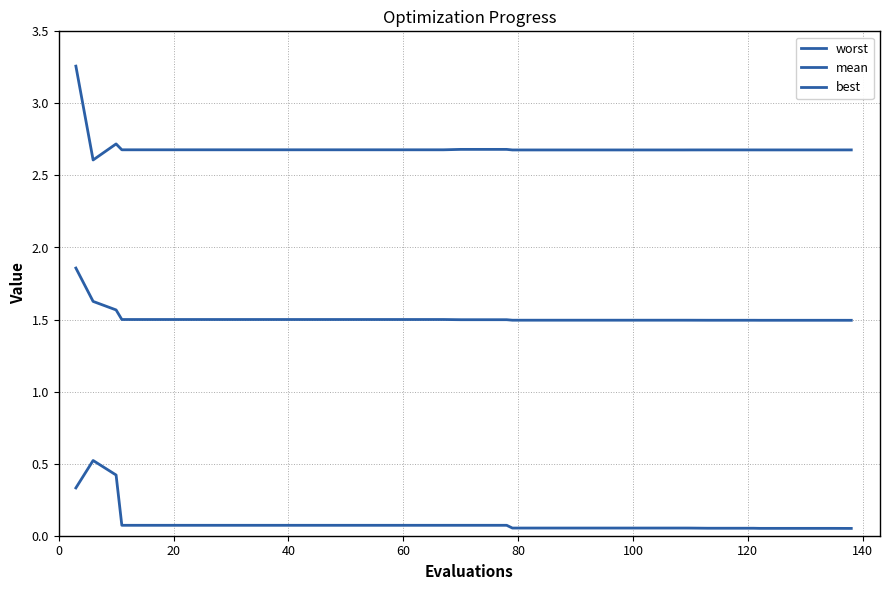

True or false: mean and best intersect in this chart.

False